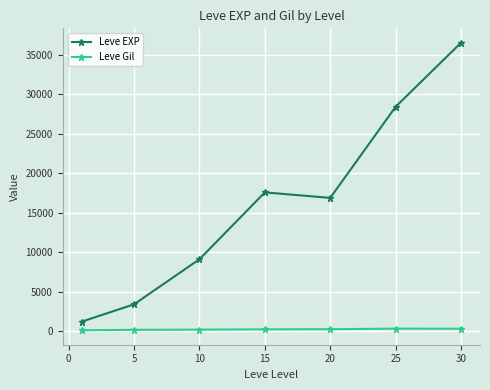

Which series has the largest range (max minus min)?

Leve EXP